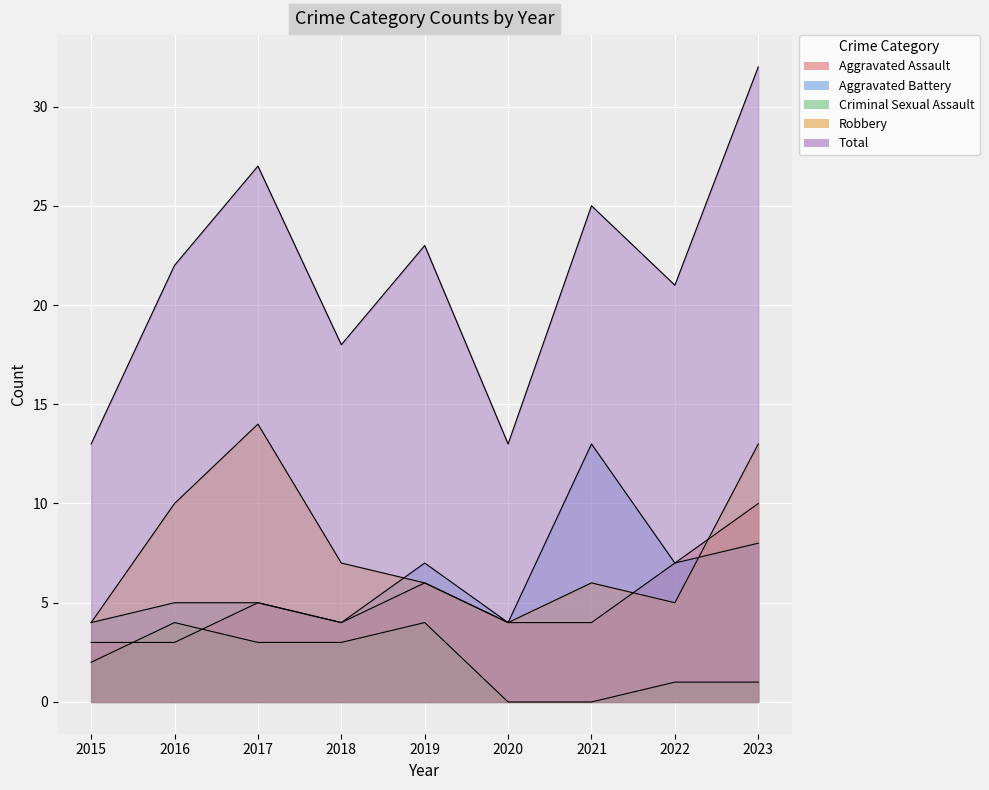

Which has a higher value, 2023 or 2016?

2023